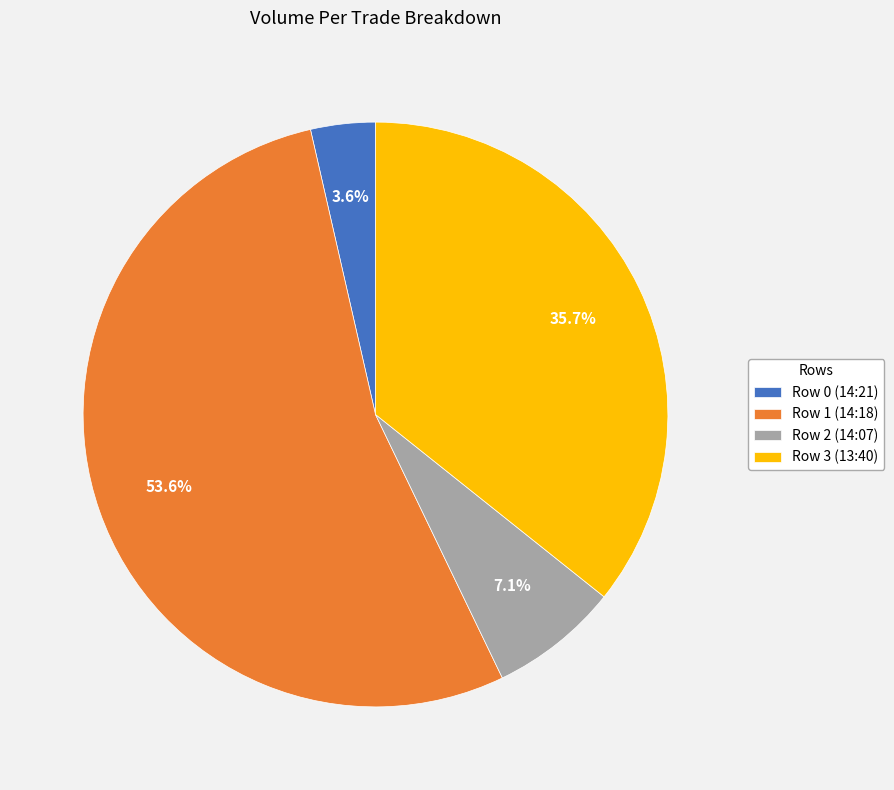

What portion of the pie excludes Row 2 (14:07)?

92.9%